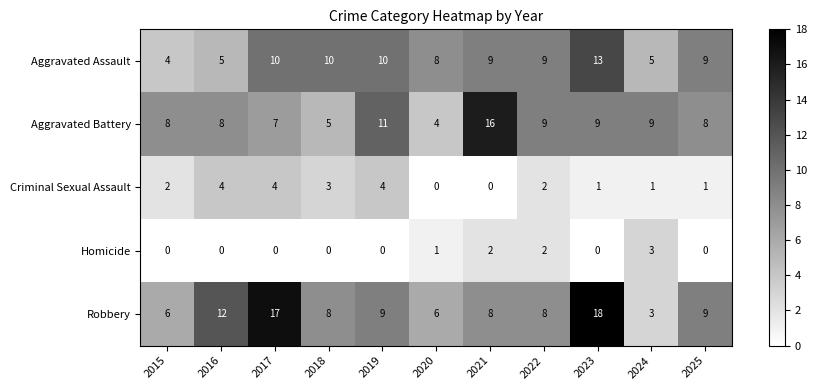

Is it true that Aggravated Battery equals 9 at 2024?

True